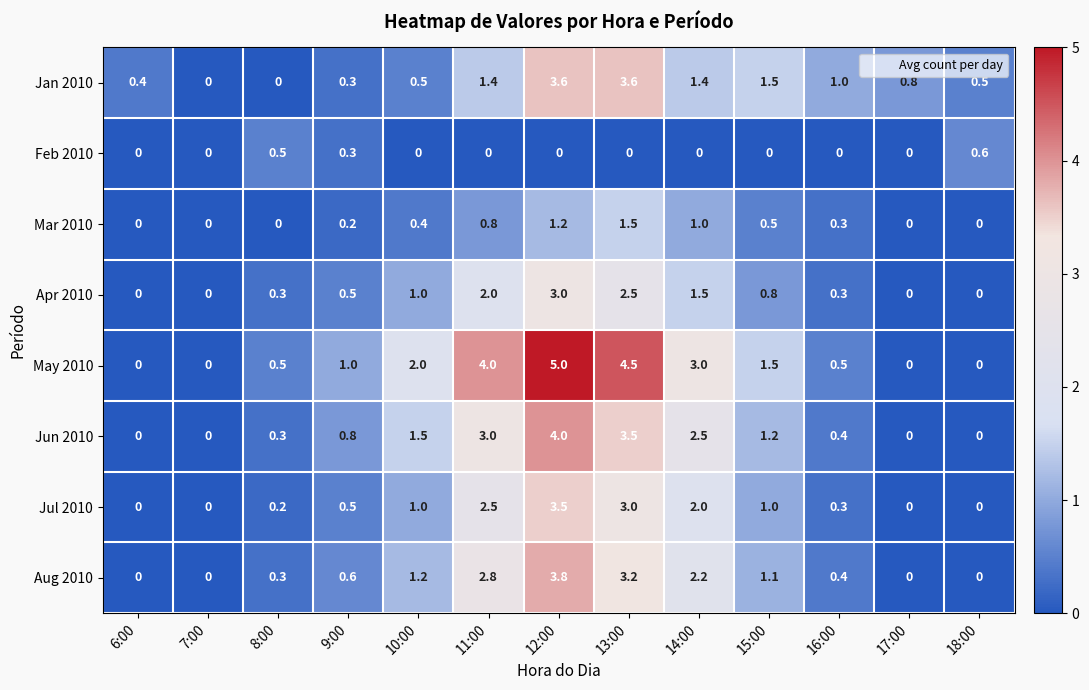

Which series has the largest range (max minus min)?

May 2010